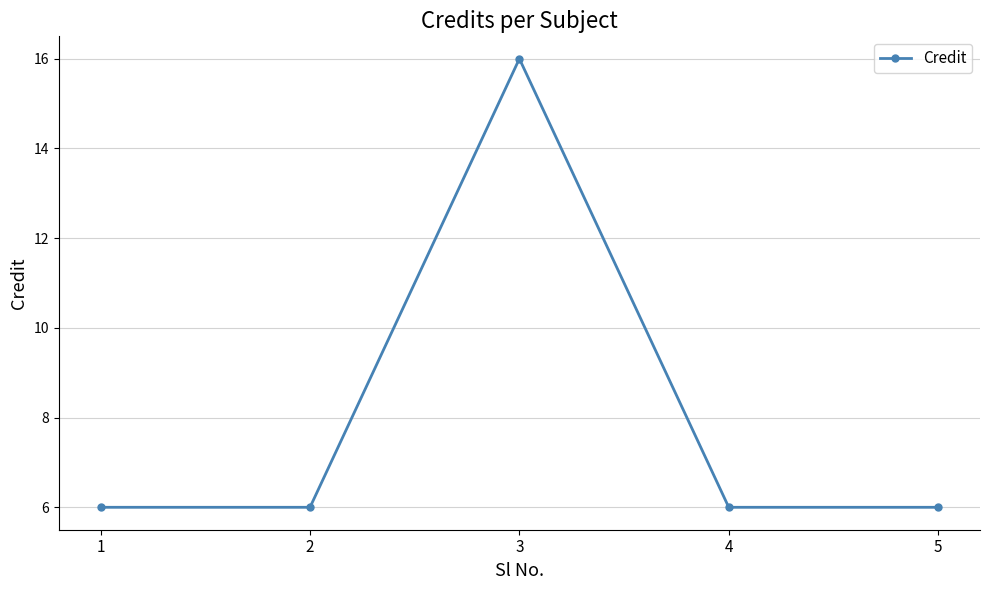

The chart shows a value of 6 at 1. True or false?

True